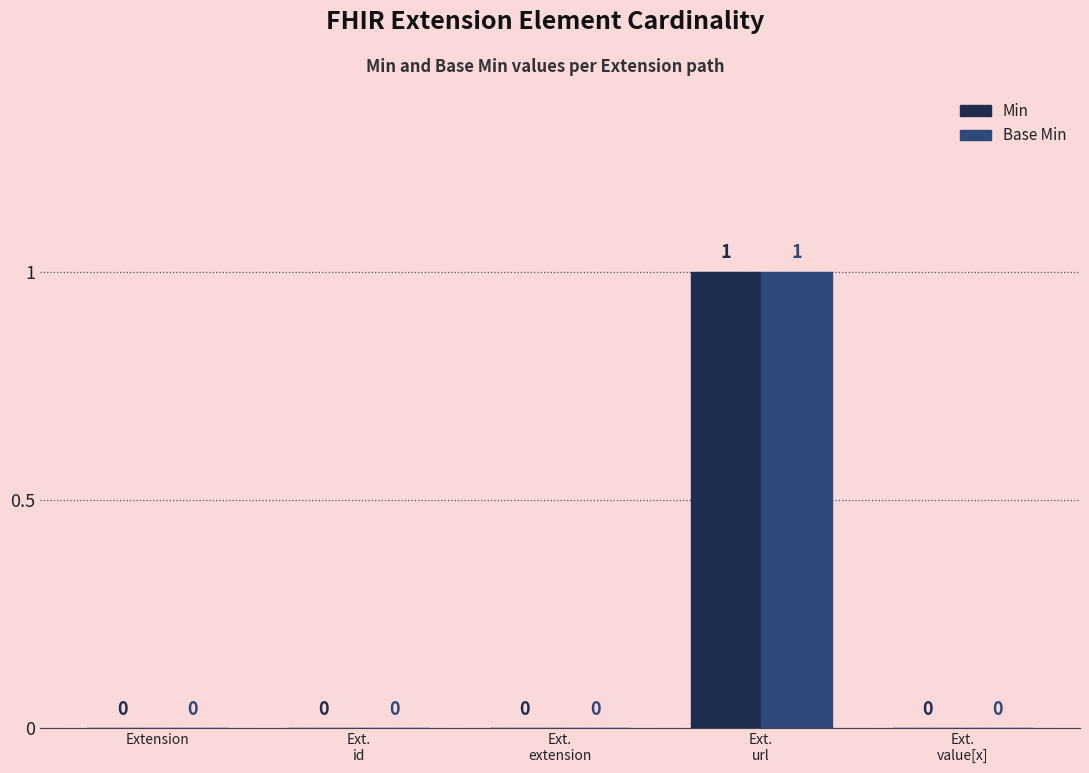

How many Min values are between 0 and 1?

5